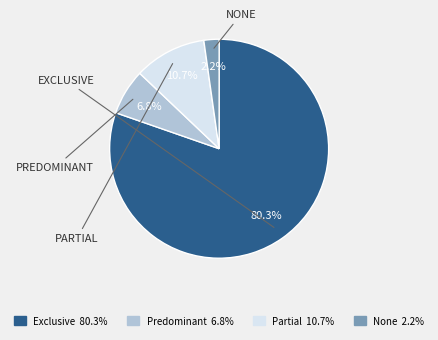

Is the sum of Predominant and Partial greater than half?

No